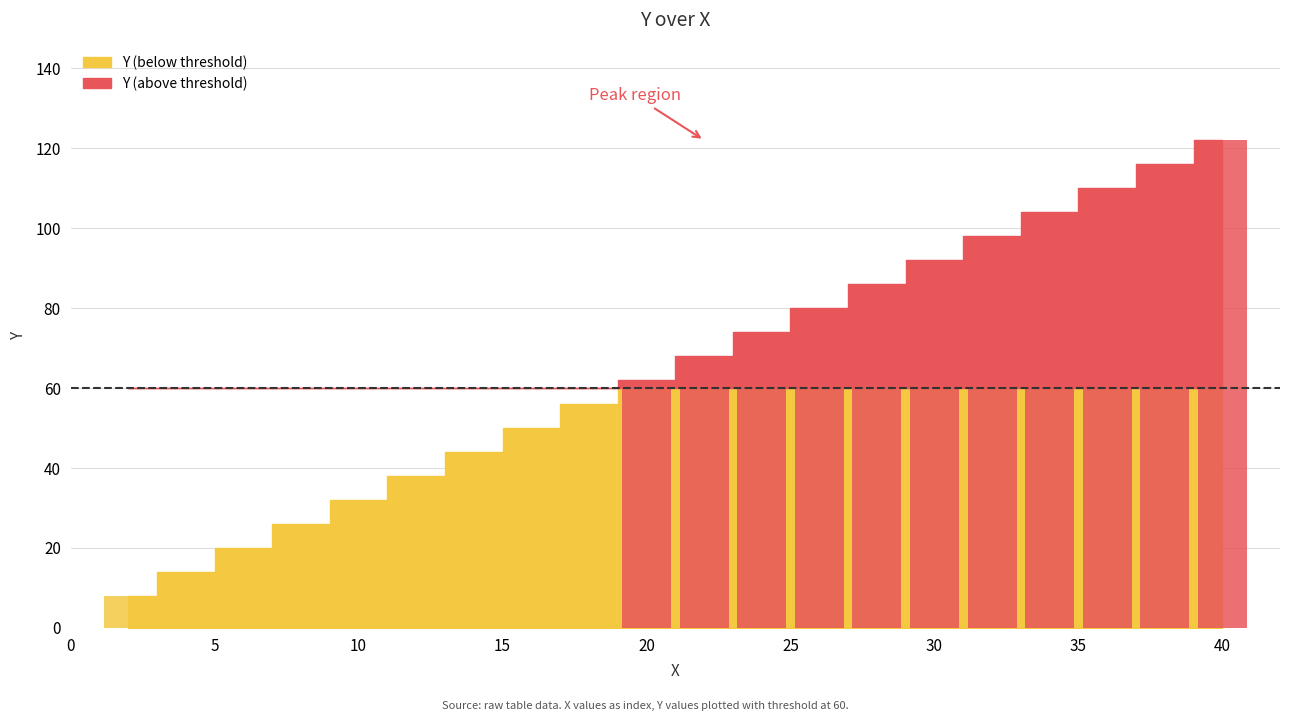

Reading right to left, what are all the values shown in this chart?

40=122	38=116	36=110	34=104	32=98	30=92	28=86	26=80	24=74	22=68	20=62	18=56	16=50	14=44	12=38	10=32	8=26	6=20	4=14	2=8